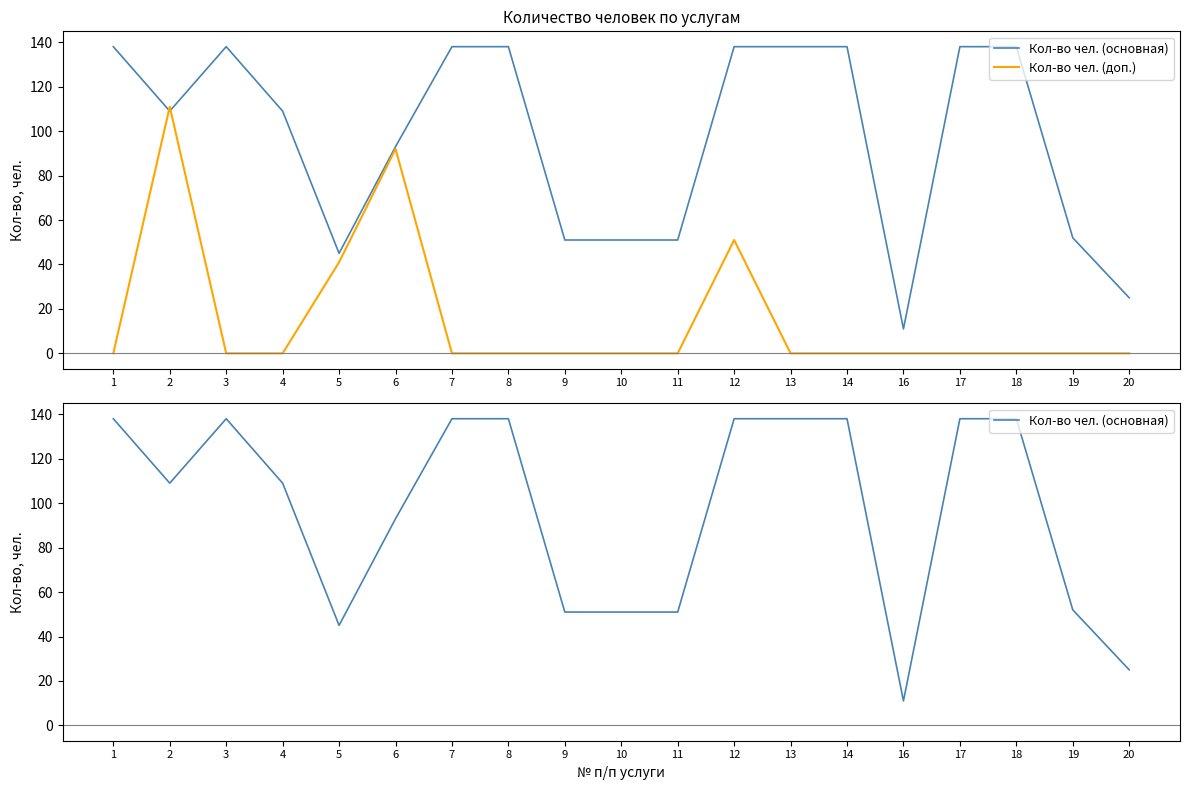

The value of Кол-во чел. (доп.) at 11 is 65. True or false?

False